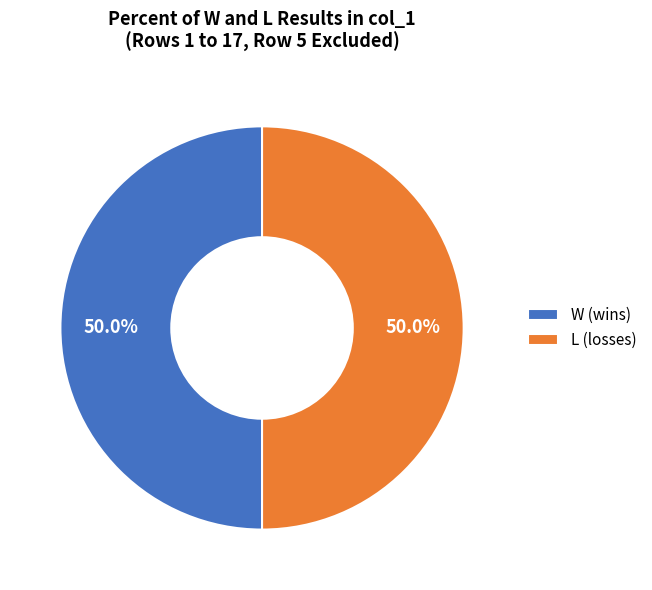

Do W (wins) and L (losses) together represent more than half of the pie?

Yes